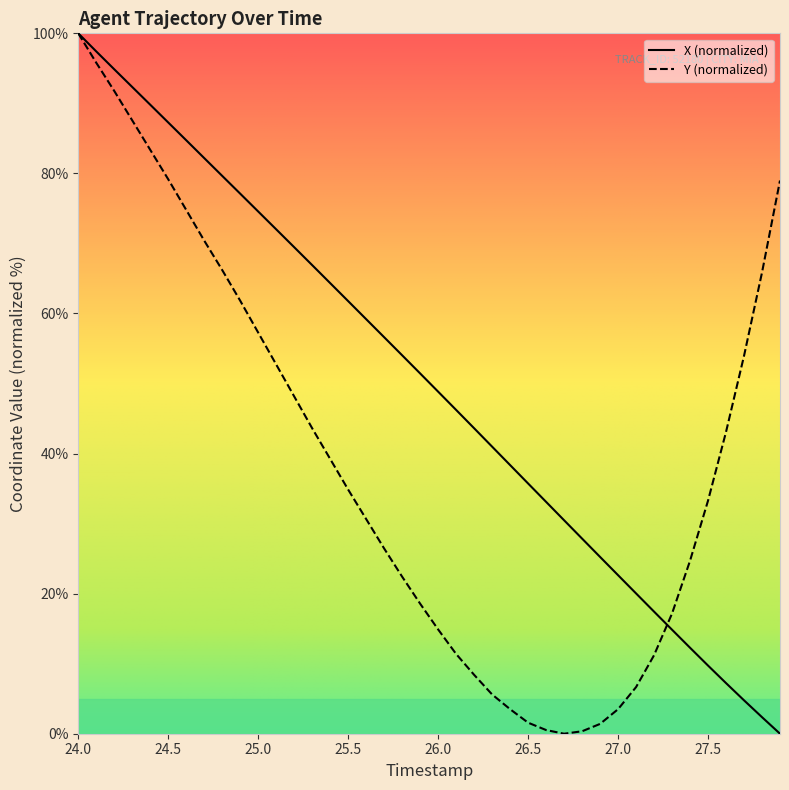

List the series in order of their overall mean, highest first.

X (normalized), Y (normalized)